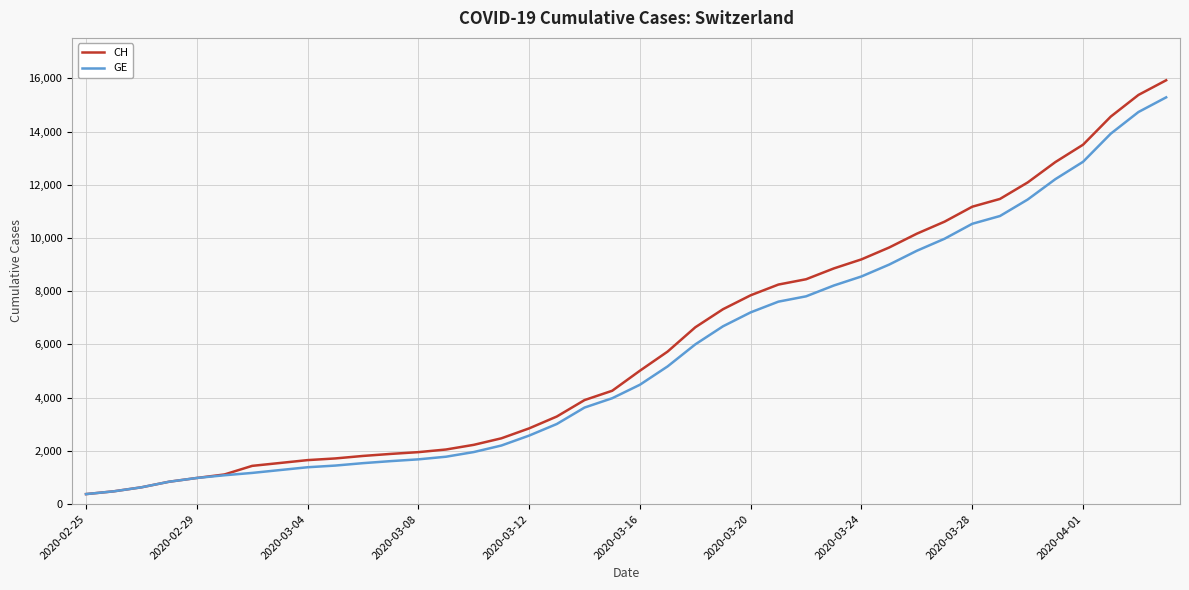

What is the lowest value of the GE series?

375